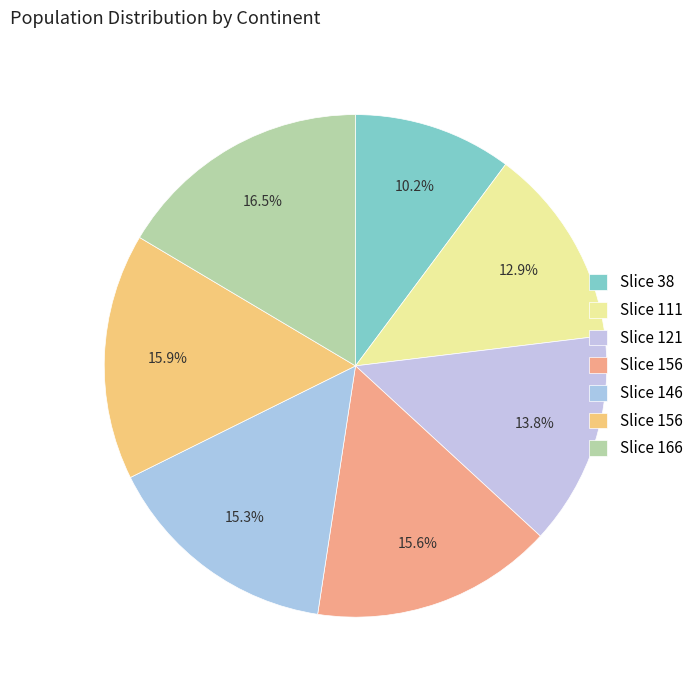

Rank the categories by value from lowest to highest.

38, 111, 121, 146, 156, 156, 166